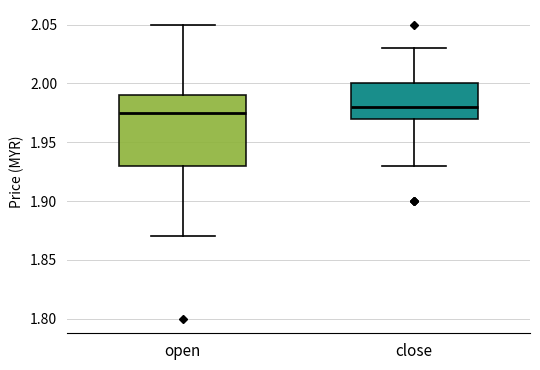

Where does the upper whisker of the box for close end on the y-axis? The values are not printed on the chart, so give them approximately, as read against the axis.

2.030